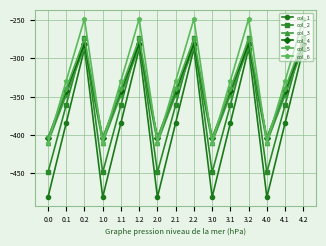

What is the value of the col_4 point at the 5th from the left?

-342.7